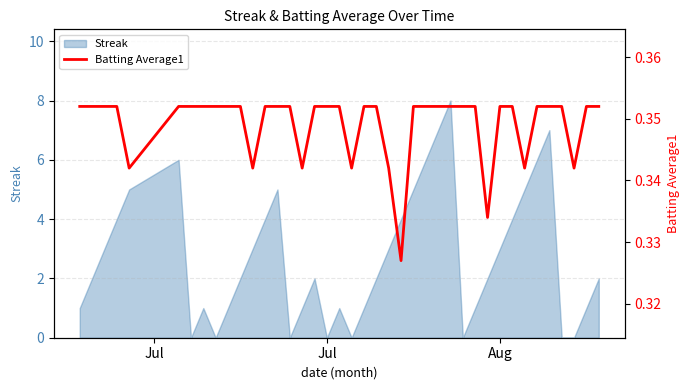

The value at 22 is 0.2. True or false?

False